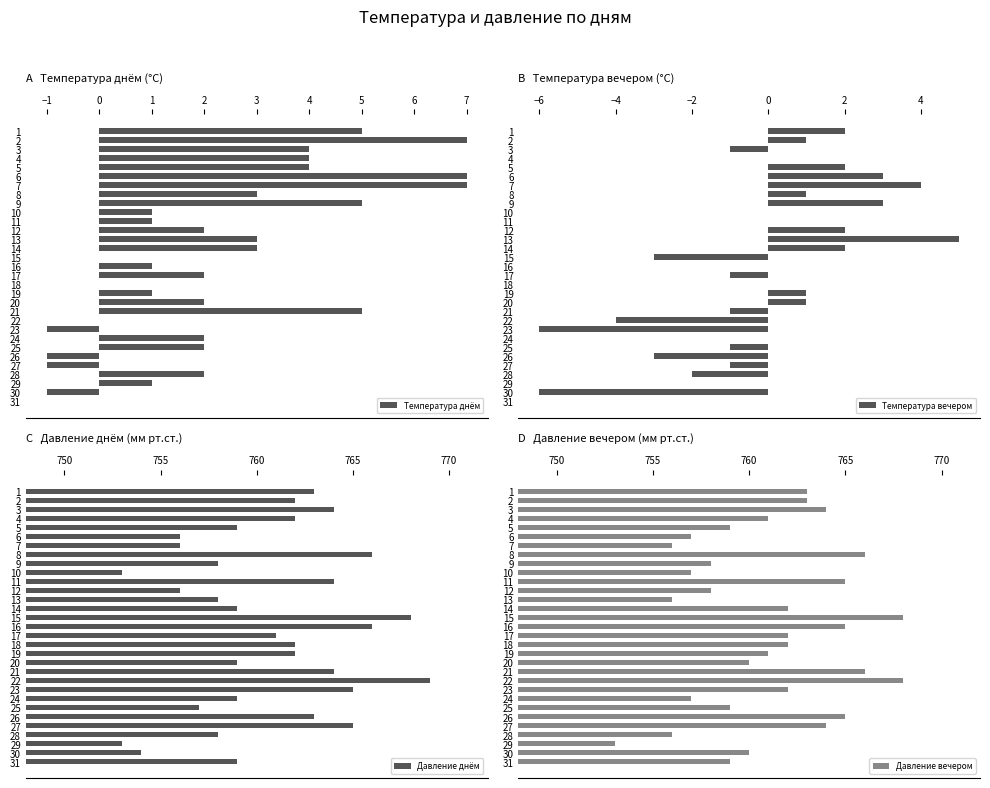

How many bars are there in each group?

4